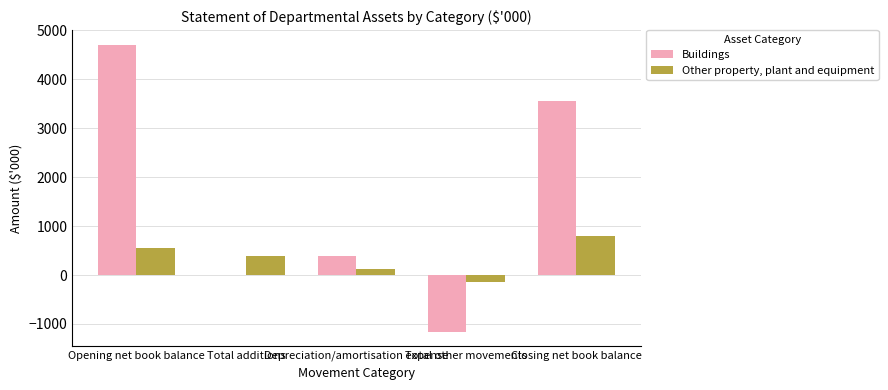

Reading left to right, list all the values displayed in this chart.

Buildings: 4712	0	380	-1158	3554
Other property, plant and equipment: 555	380	133	-133	802